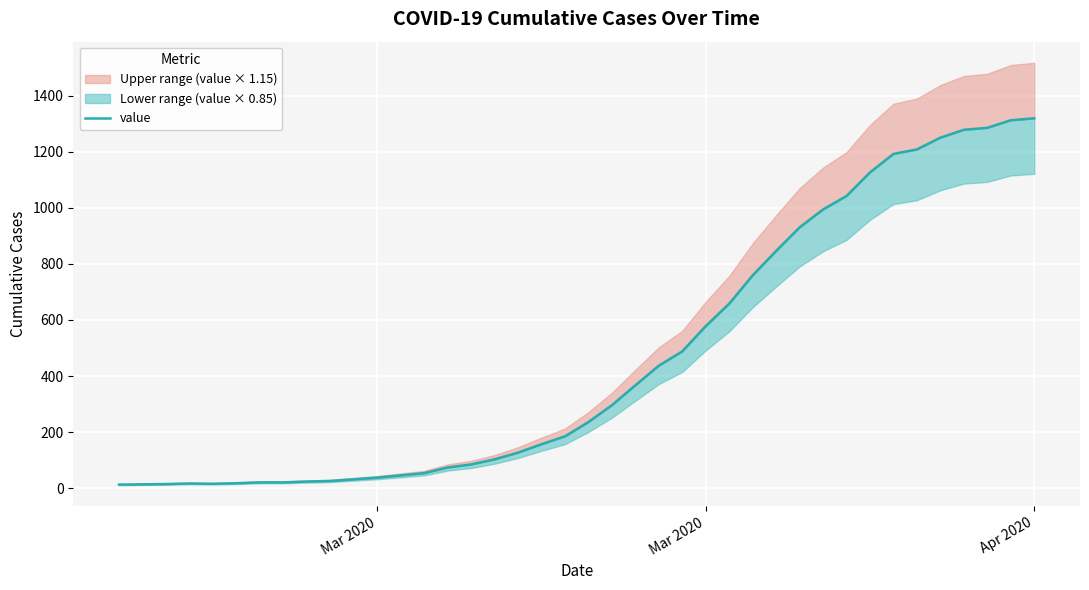

What is the sum of all values?

18687